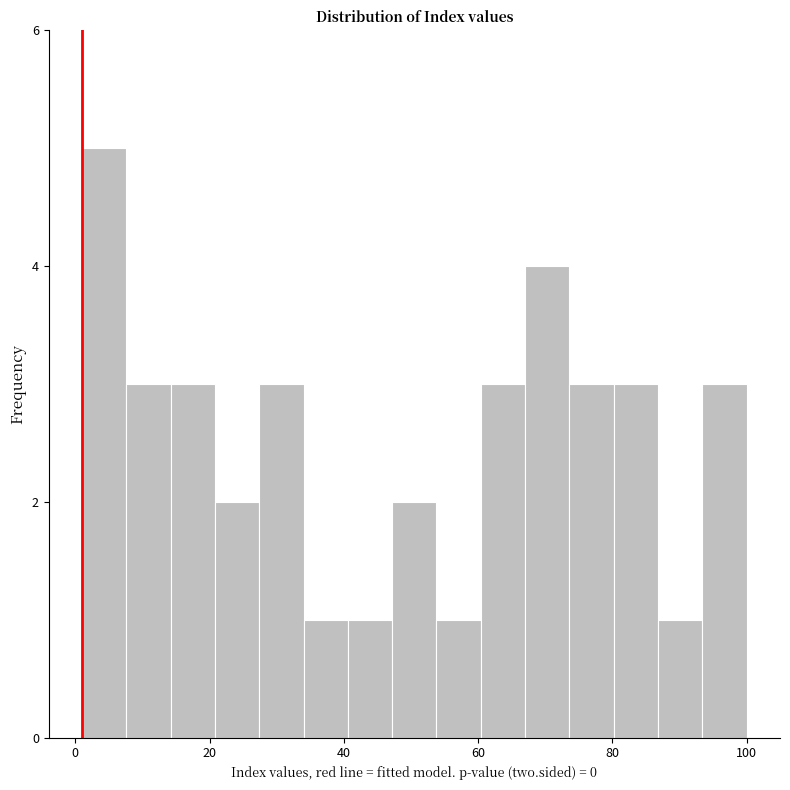

Read against the x-axis, roughly where is the centre of the tallest bar?

4